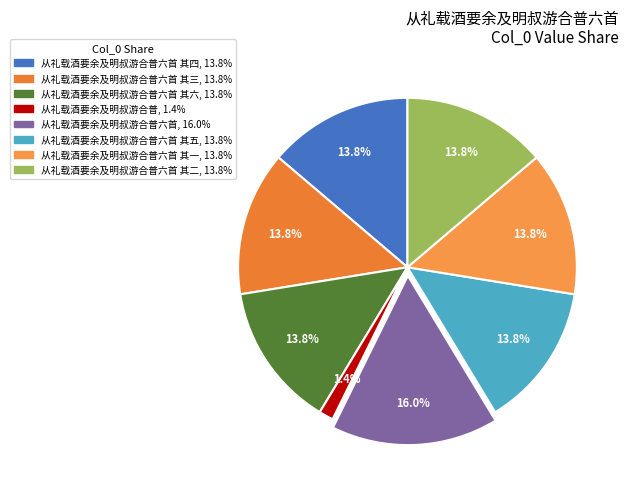

Which slice is the smallest?

从礼载酒要余及明叔游合普, 1.4%